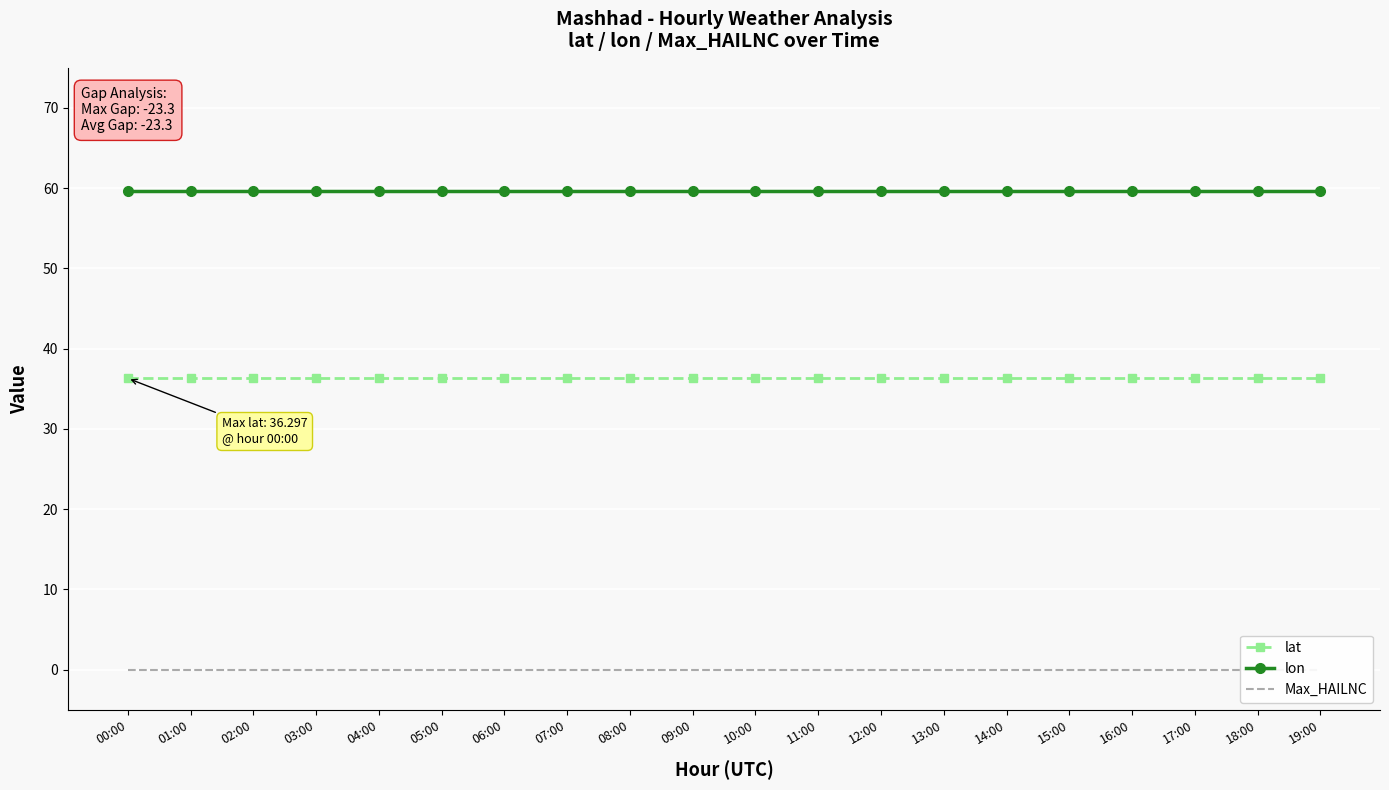

The lon series shows 91.1 at 09:00. True or false?

False